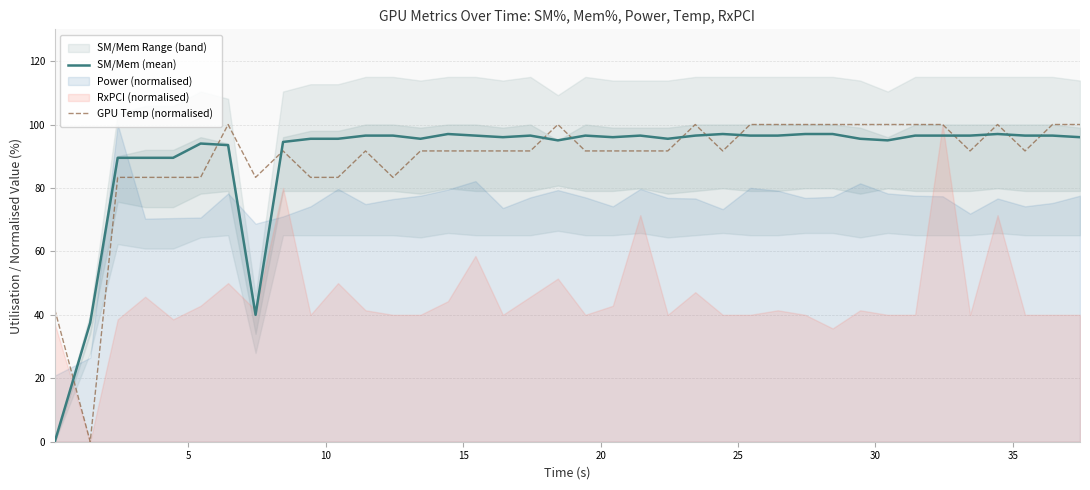

What is the highest value of the SM/Mem (mean) series?

97.0